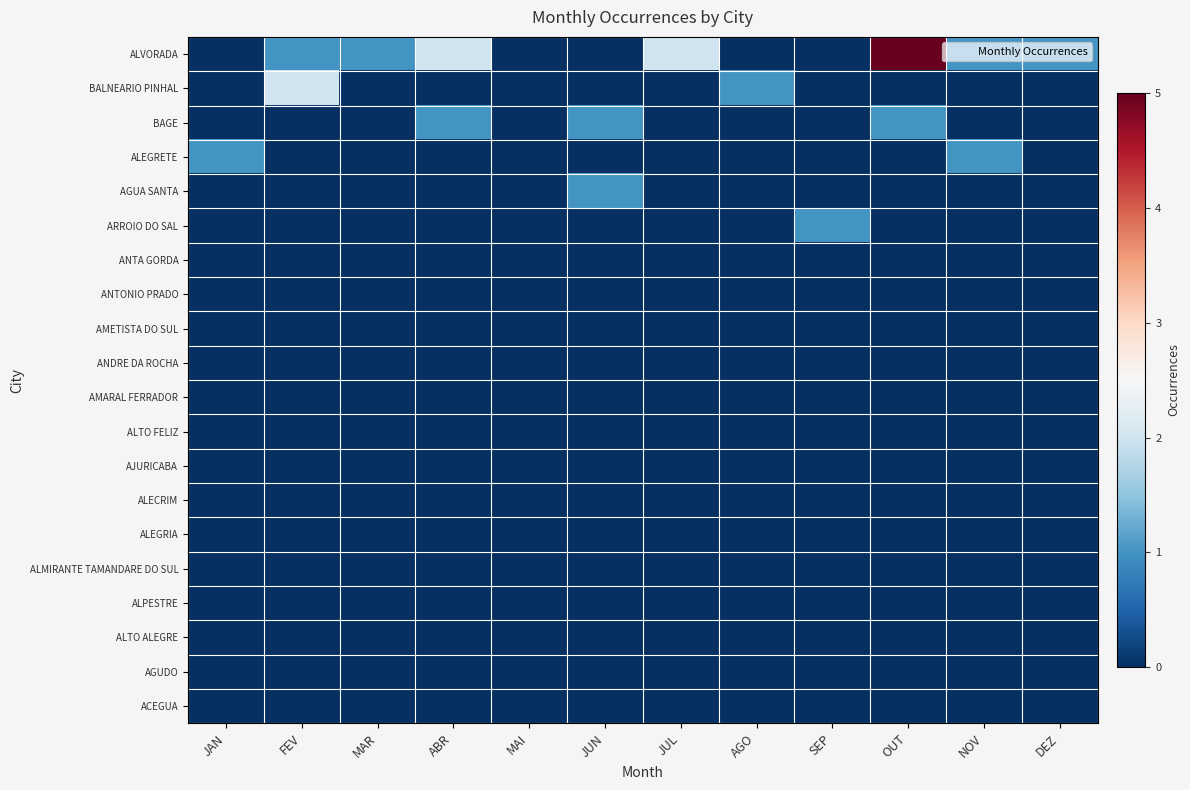

Which category has the lowest value across all series?

JAN